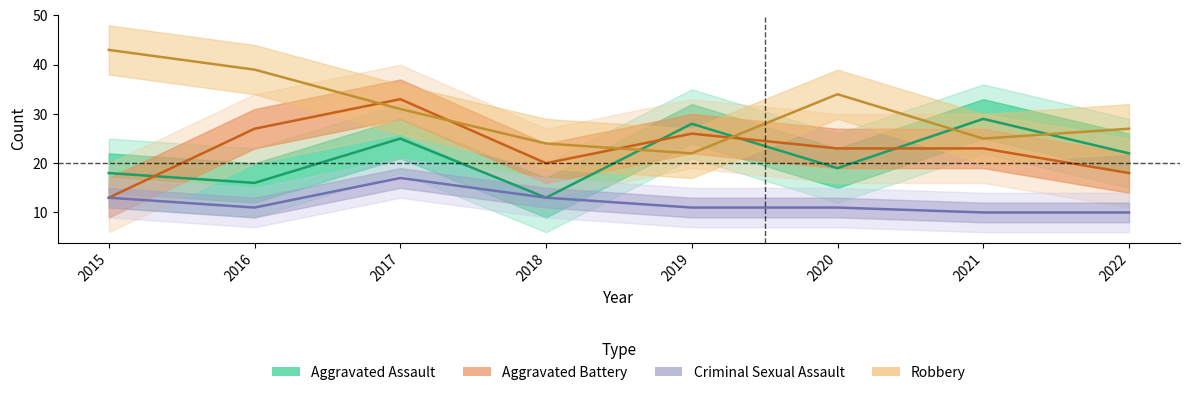

What are all the series names shown in the legend?

Aggravated Assault, Aggravated Battery, Criminal Sexual Assault, Robbery